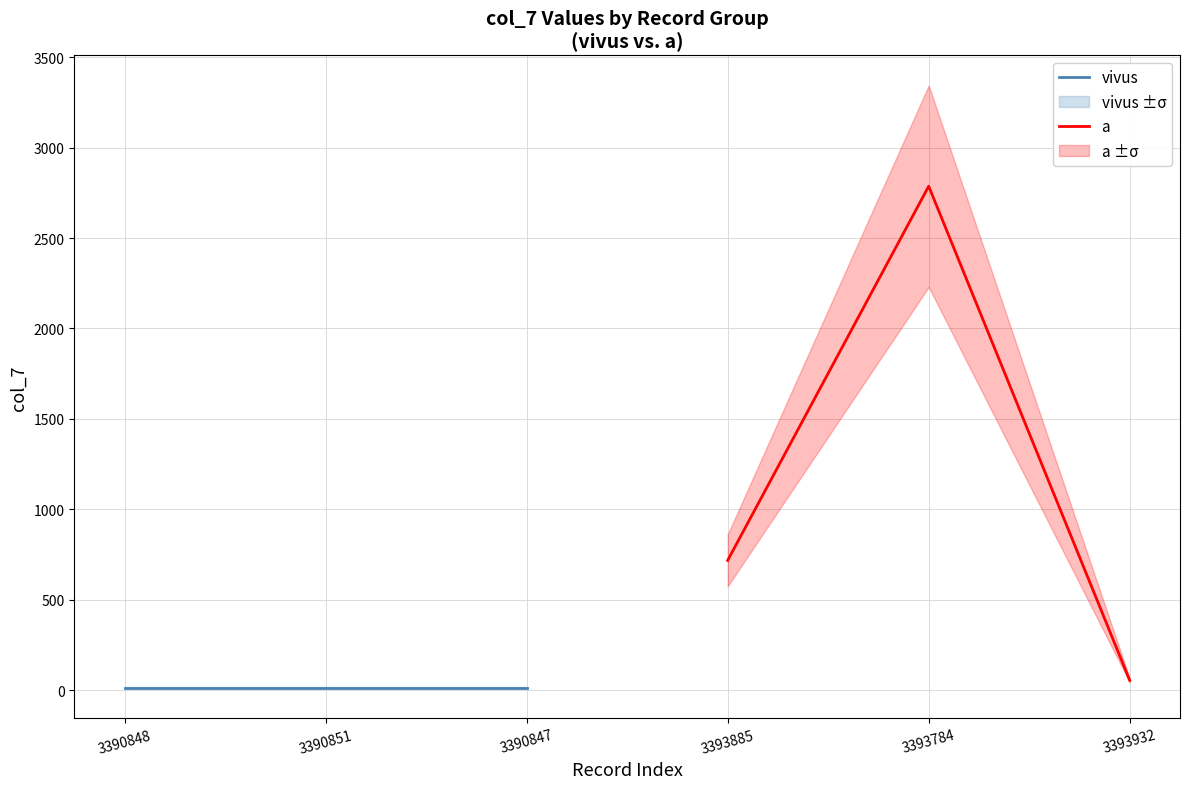

Which has a higher value, 3390851 or 3390847?

3390851